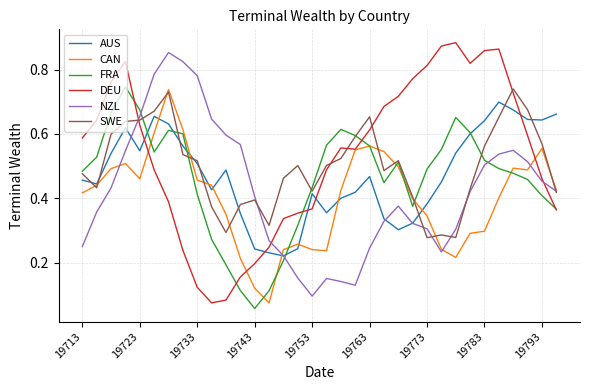

After their last crossing, which series has the higher values: AUS or DEU?

AUS